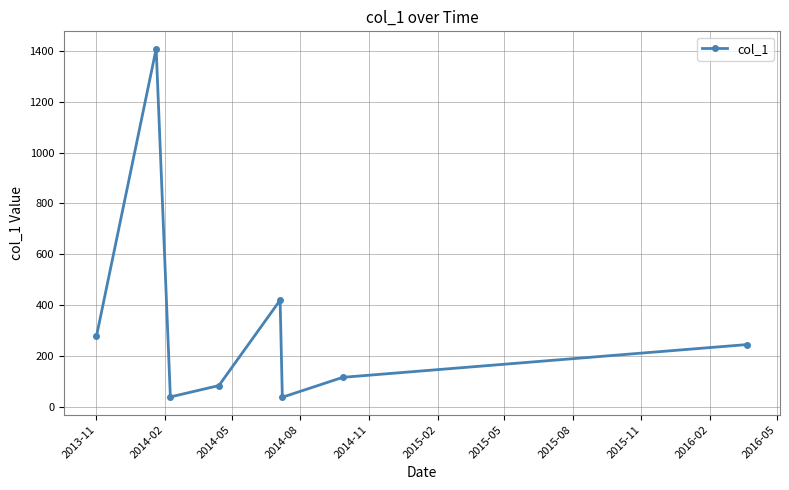

How many lines are shown in the chart?

1